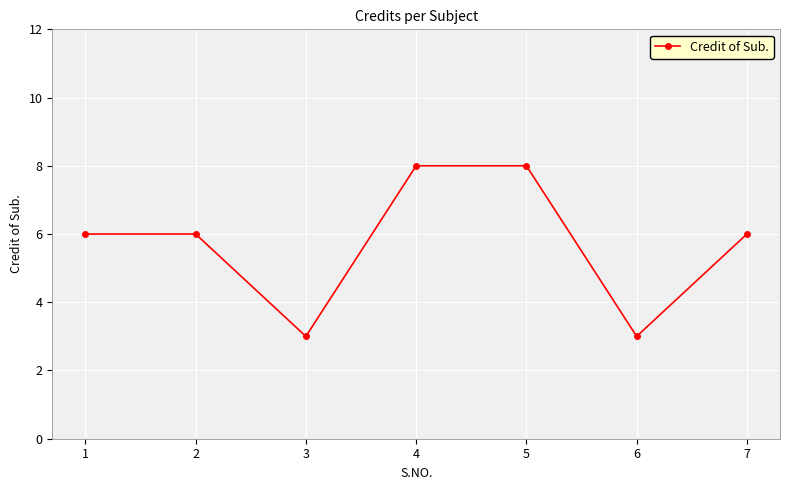

Approximately how many times larger is the value at 2 compared to 7?

1.0